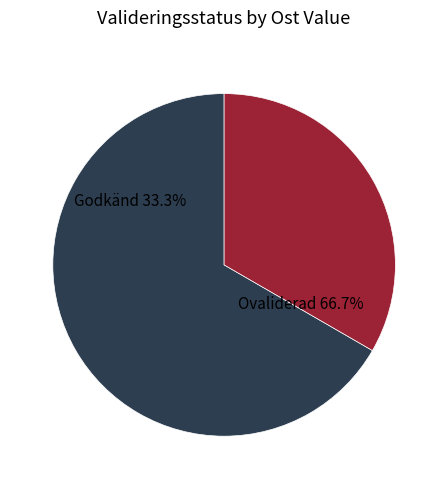

Is it true that Klevsfall (99223651) is 22% of the pie?

False